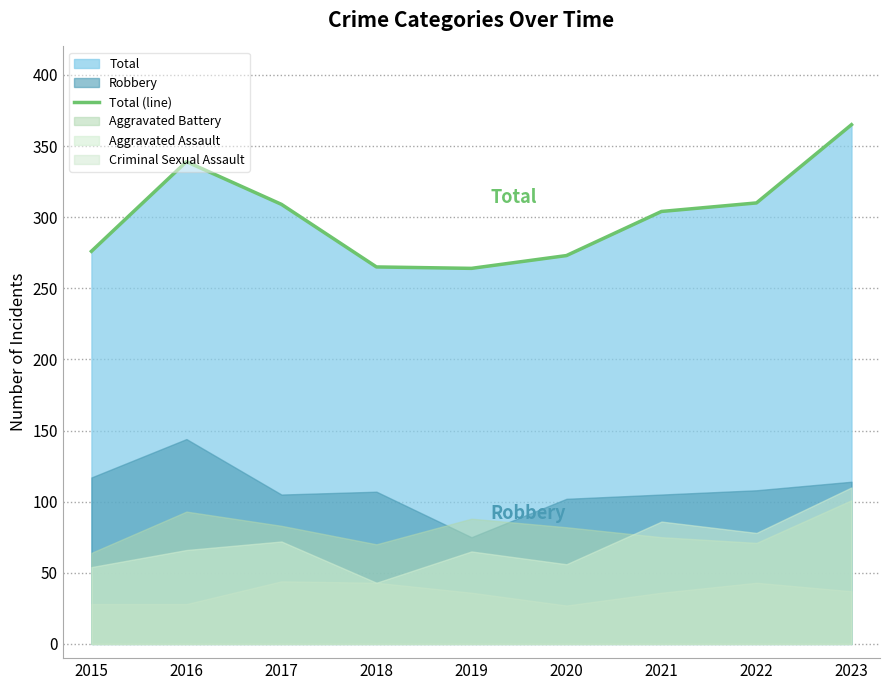

What is the difference between the maximum and minimum values?

101